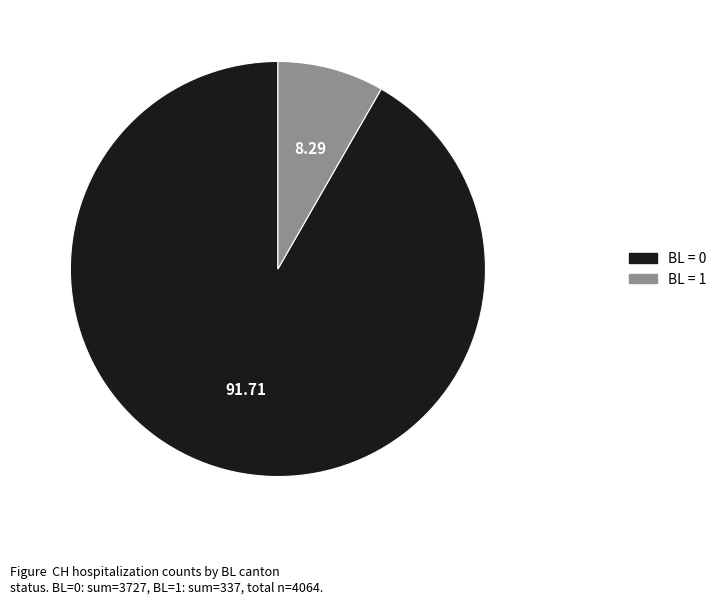

Is there a majority slice in this chart?

Yes